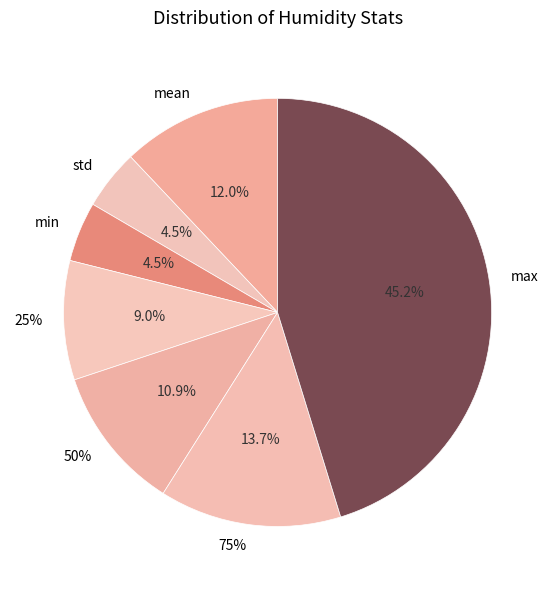

What is the smallest slice in the pie chart?

min